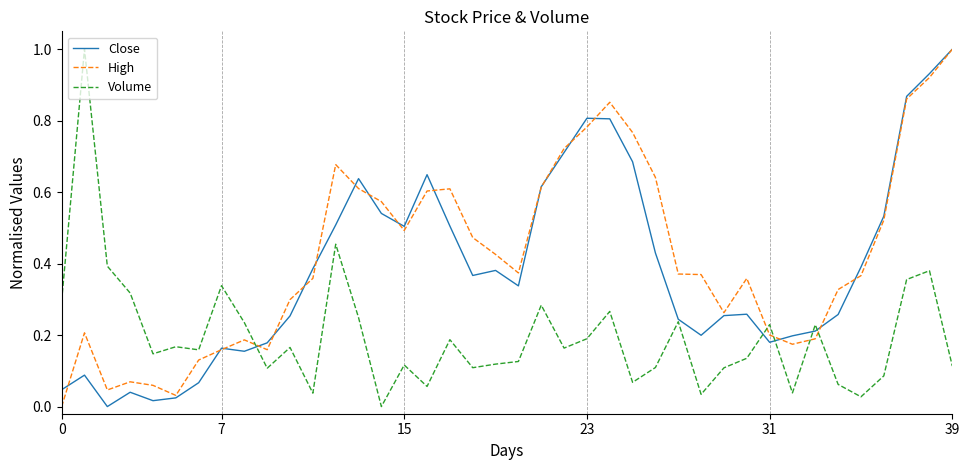

What is the greatest value displayed?

1.0